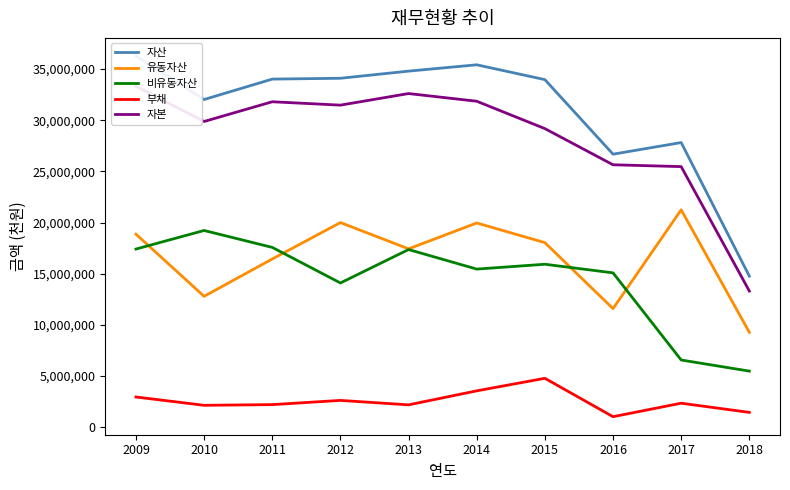

Rank the series by their maximum value, from lowest to highest.

부채, 비유동자산, 유동자산, 자본, 자산